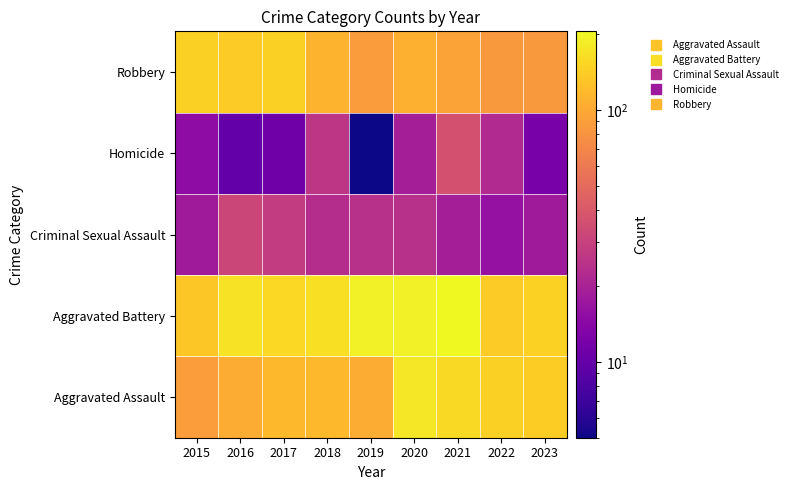

Reading left to right, transcribe all the data shown in this chart.

Aggravated Assault: 2015=89	2016=103	2017=118	2018=118	2019=103	2020=176	2021=157	2022=143	2023=140
Aggravated Battery: 2015=133	2016=168	2017=154	2018=163	2019=190	2020=188	2021=205	2022=137	2023=145
Criminal Sexual Assault: 2015=18	2016=32	2017=28	2018=23	2019=24	2020=24	2021=19	2022=16	2023=18
Homicide: 2015=15	2016=10	2017=11	2018=26	2019=5	2020=19	2021=37	2022=22	2023=12
Robbery: 2015=143	2016=137	2017=144	2018=110	2019=88	2020=107	2021=95	2022=85	2023=85